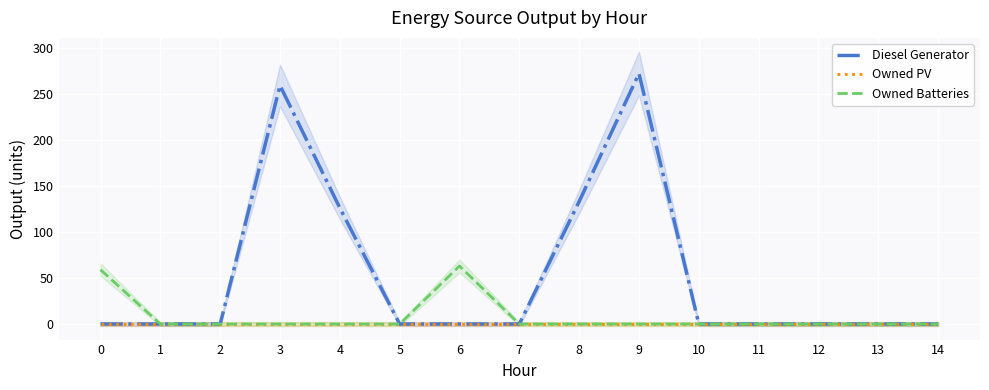

Is it true that Owned PV equals 0 at 10?

True